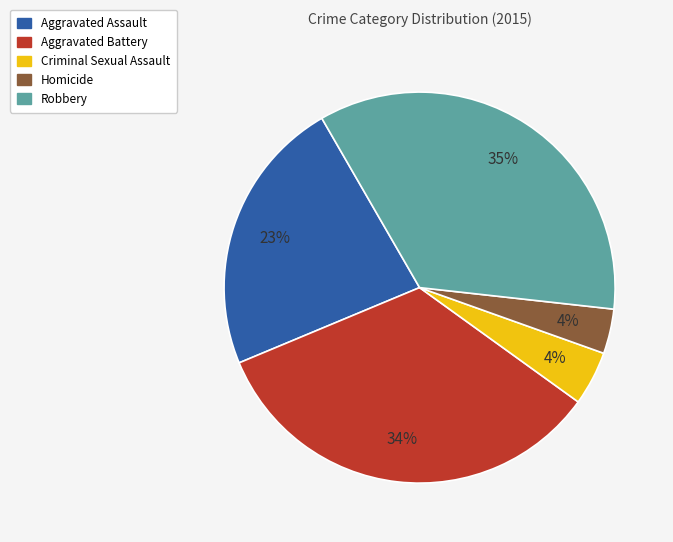

Does any single category account for the majority?

No